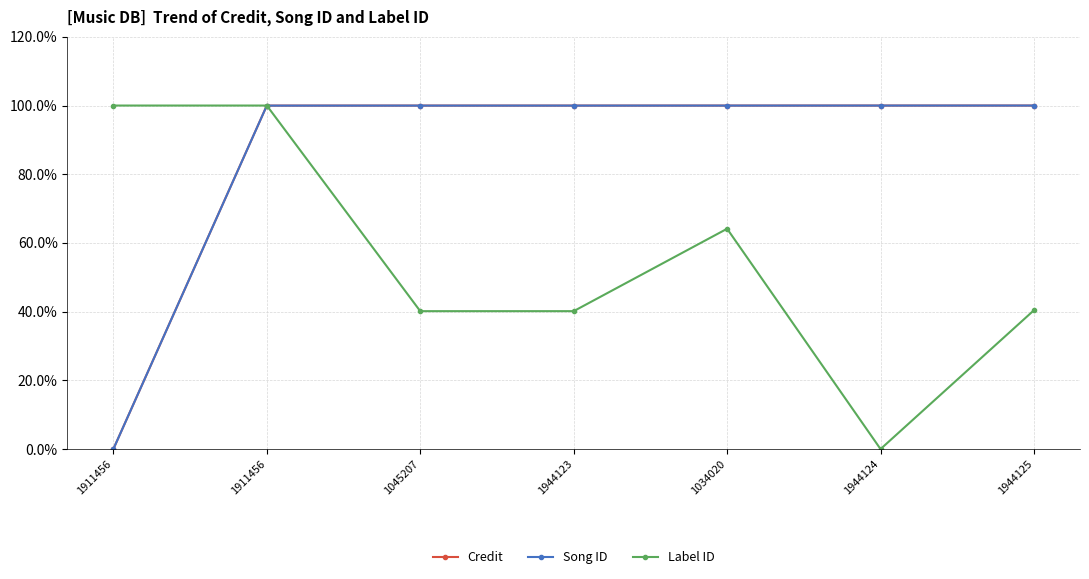

Which series has the largest range (max minus min)?

Credit